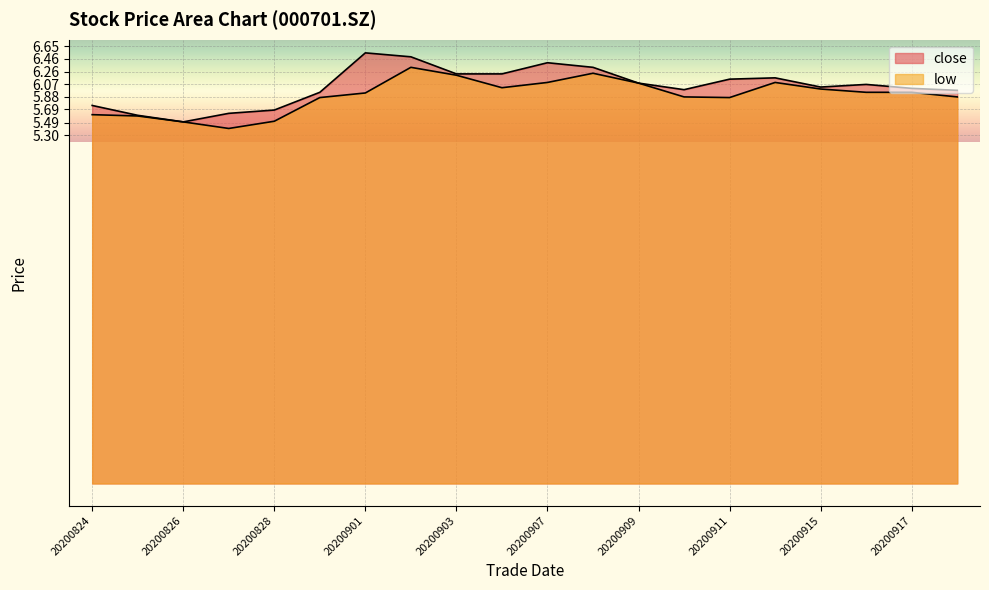

What is the difference between the close values at 20200915 and 20200907?

0.4